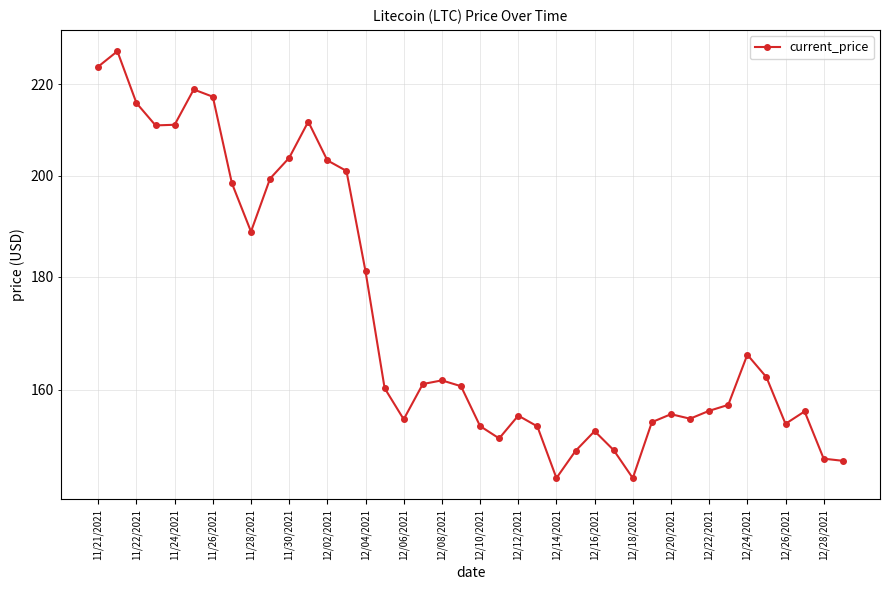

Which category has the highest value across all series?

11/22/2021